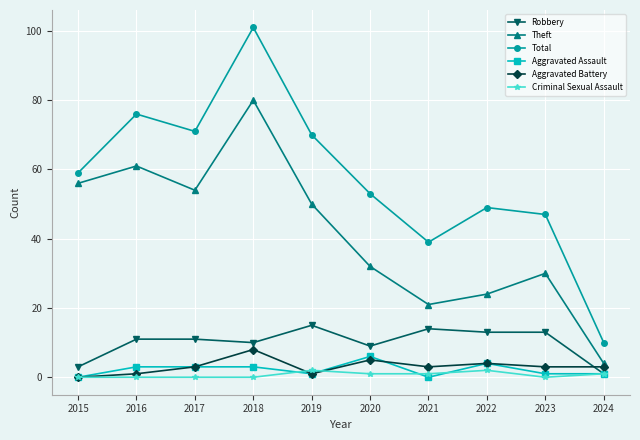

Rank the categories by Total value from highest to lowest.

2018, 2016, 2017, 2019, 2015, 2020, 2022, 2023, 2021, 2024